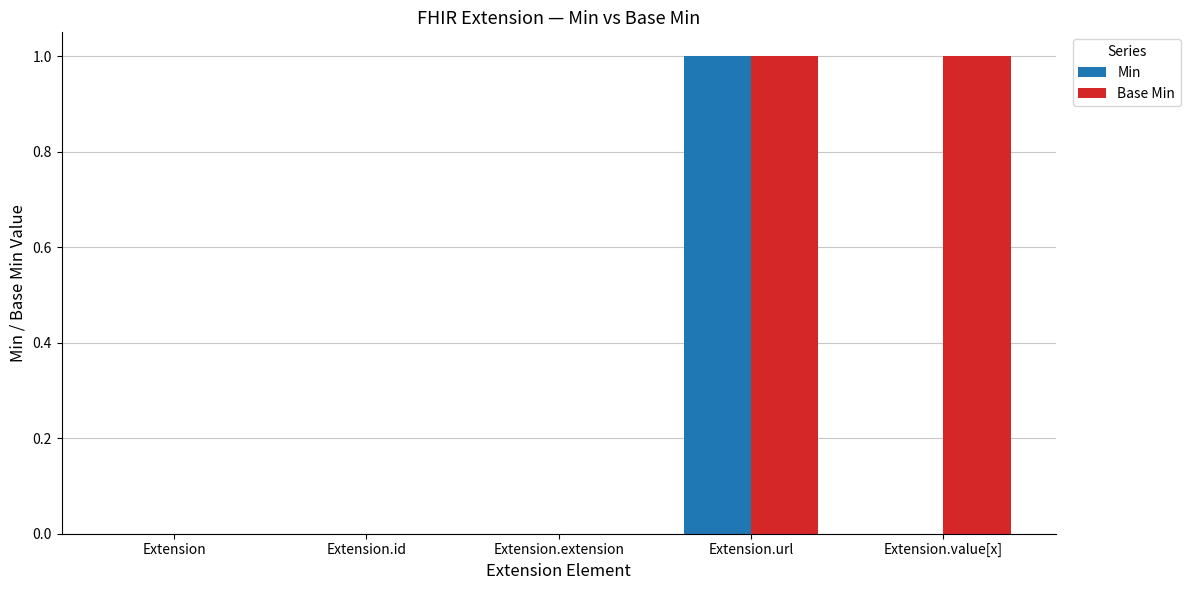

Which series has the largest total across all categories?

Base Min